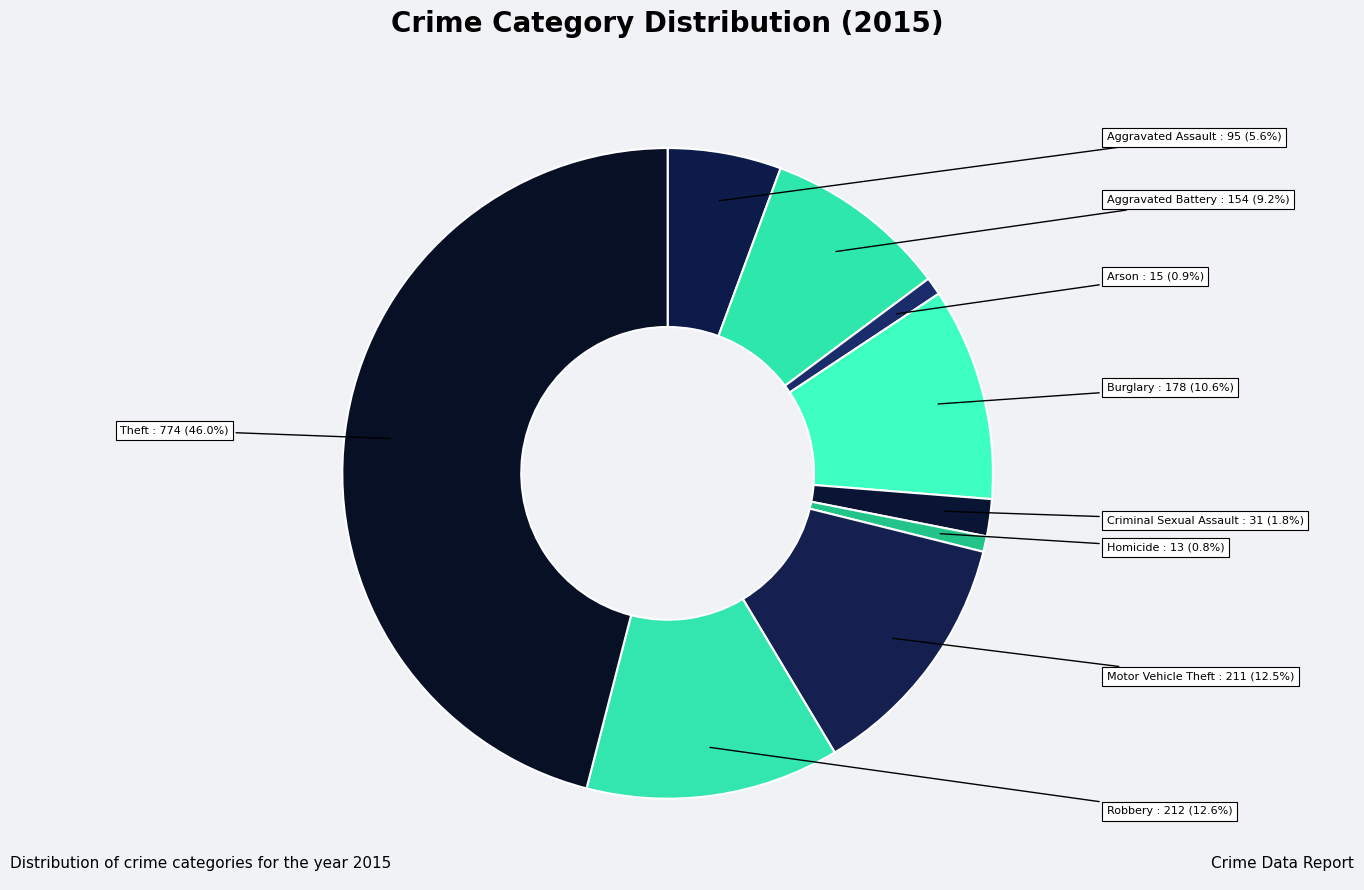

Which slice is the largest?

Theft